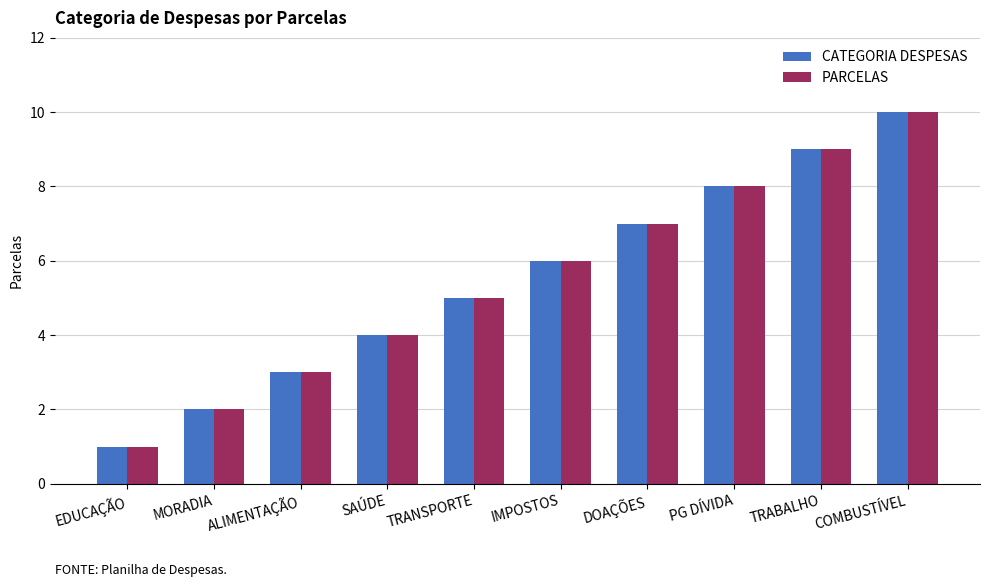

Reading left to right, what are all the values shown in this chart?

CATEGORIA DESPESAS: EDUCAÇÃO=1	MORADIA=2	ALIMENTAÇÃO=3	SAÚDE=4	TRANSPORTE=5	IMPOSTOS=6	DOAÇÕES=7	PG DÍVIDA=8	TRABALHO=9	COMBUSTÍVEL=10
PARCELAS: EDUCAÇÃO=1	MORADIA=2	ALIMENTAÇÃO=3	SAÚDE=4	TRANSPORTE=5	IMPOSTOS=6	DOAÇÕES=7	PG DÍVIDA=8	TRABALHO=9	COMBUSTÍVEL=10